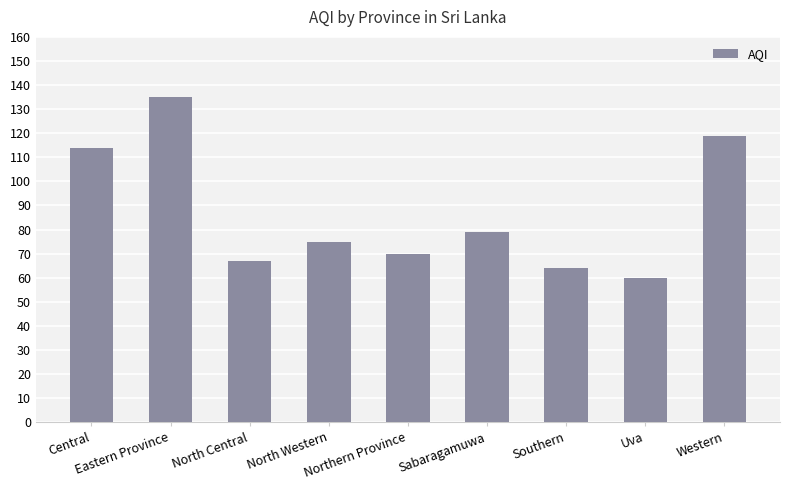

What is the difference between the values at North Central and Southern?

3